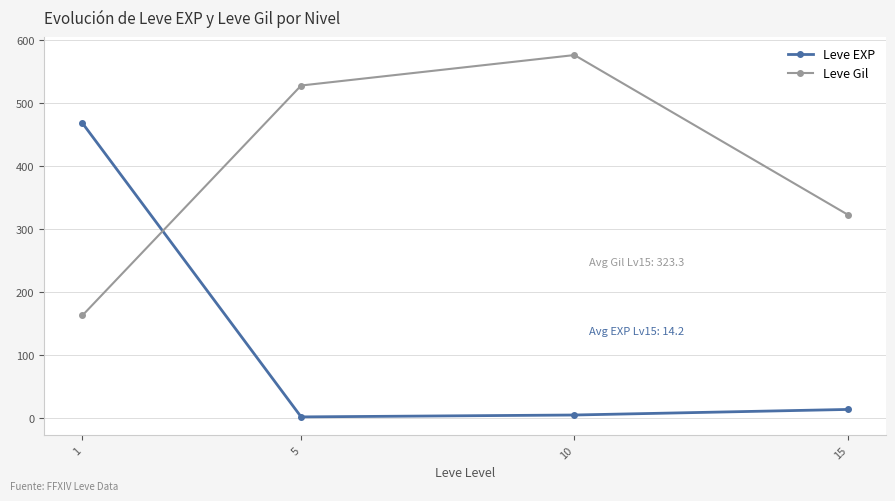

List the series in order of their overall mean, lowest first.

Leve EXP, Leve Gil